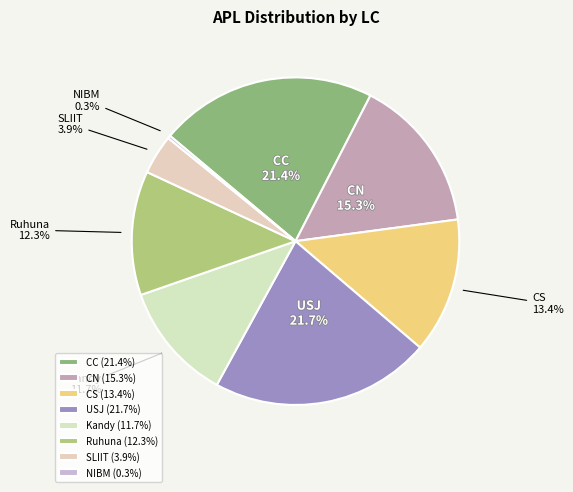

Is there any slice that represents more than half of the pie?

No